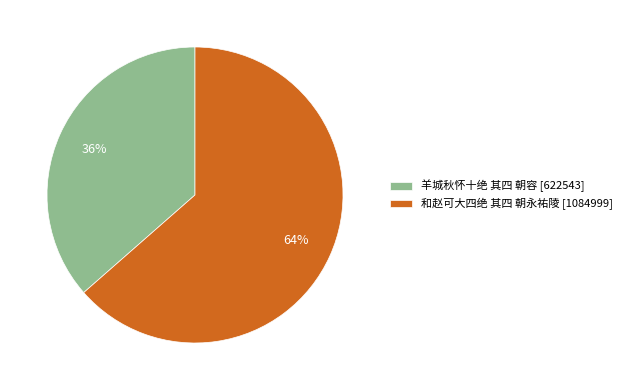

To the nearest percent, what percentage of the pie is 和赵可大四绝 其四 朝永祐陵?

64%